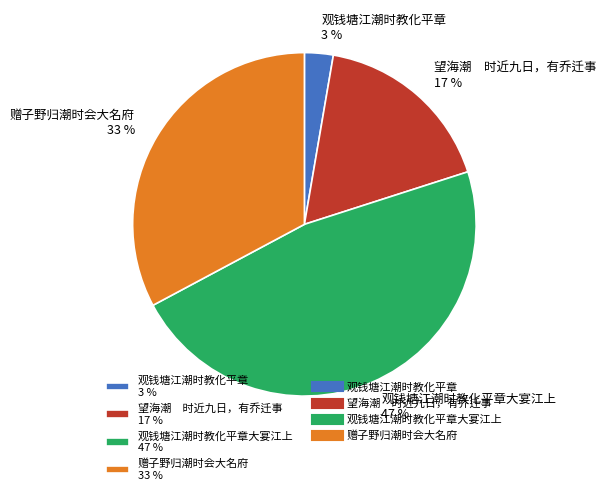

Which has a higher value, 观钱塘江潮时教化平章 3 % or 望海潮 时近九日，有乔迁事 17 %?

望海潮 时近九日，有乔迁事 17 %